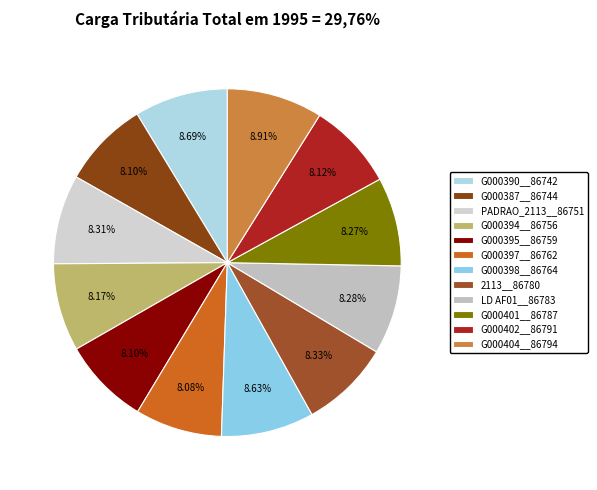

To the nearest percent, what is the combined percentage of G000387__86744 and G000401__86787?

16%